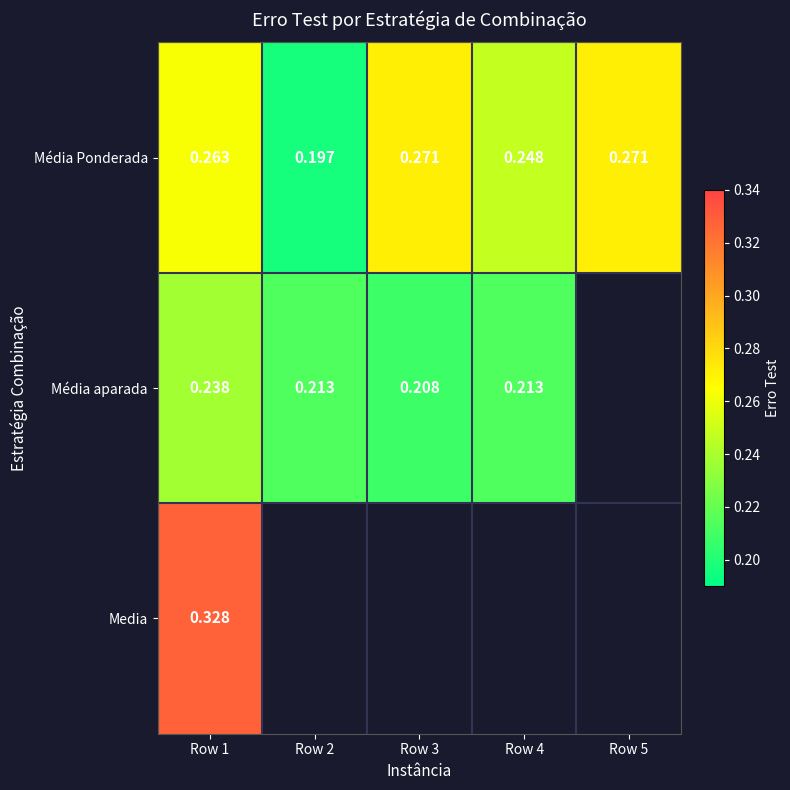

Rank the series at Row 1 from lowest to highest value.

Média aparada, Média Ponderada, Media